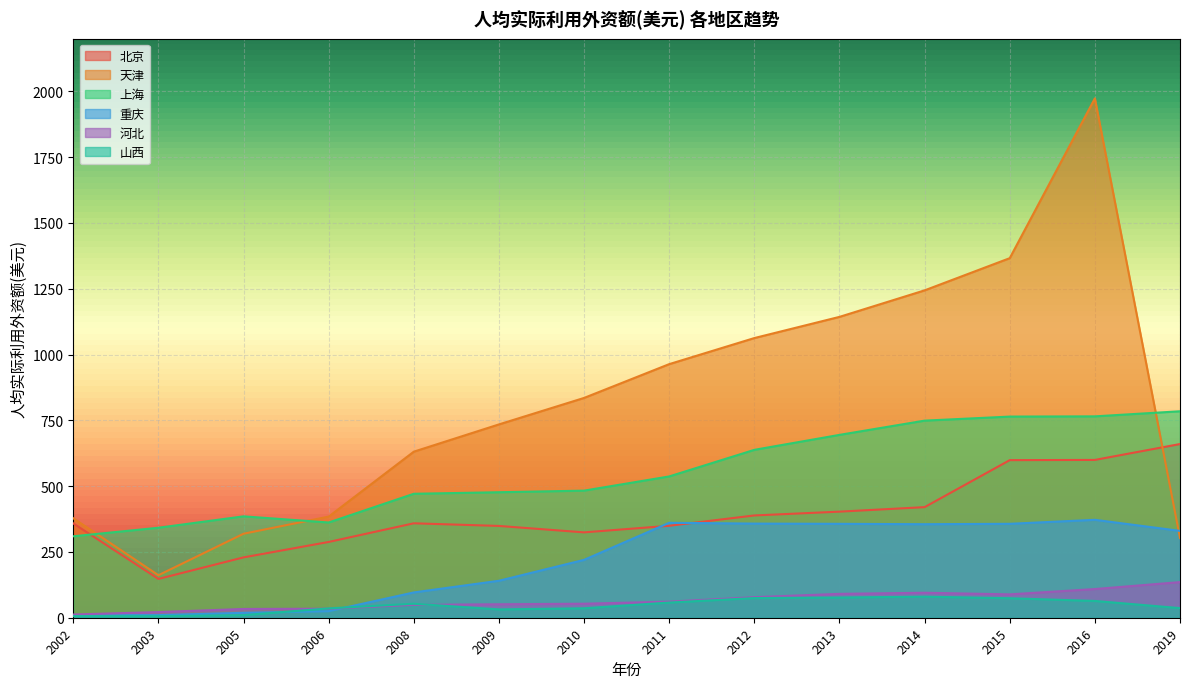

How many interior local peaks does the 山西 series have?

2